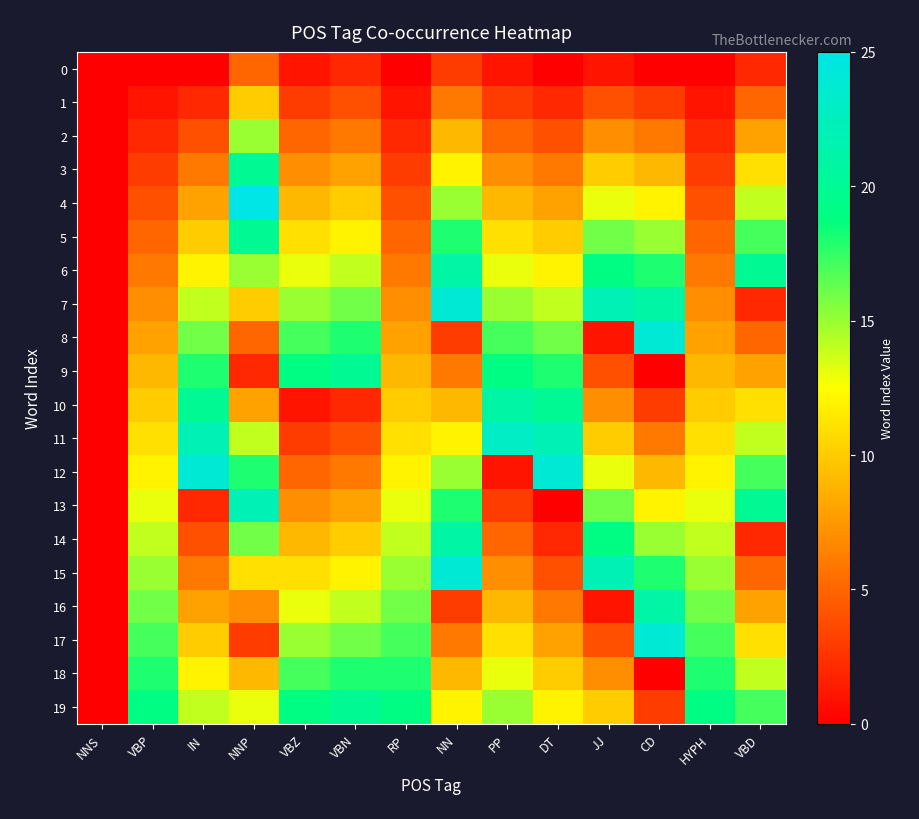

At how many categories does at least one series exceed 12?

13